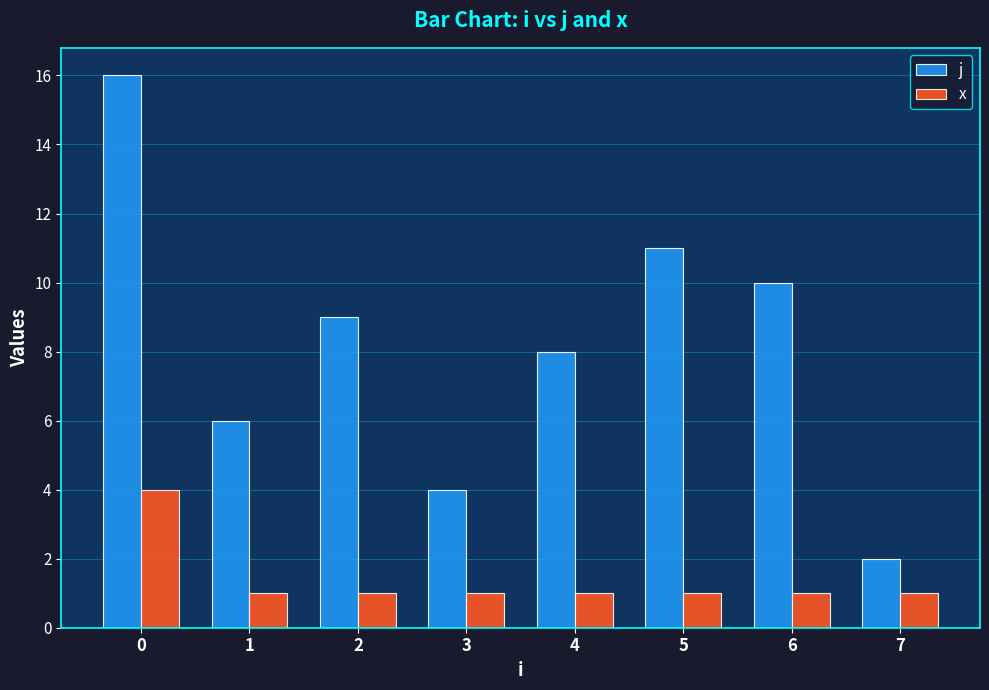

What are all the series names shown in the legend?

j, x